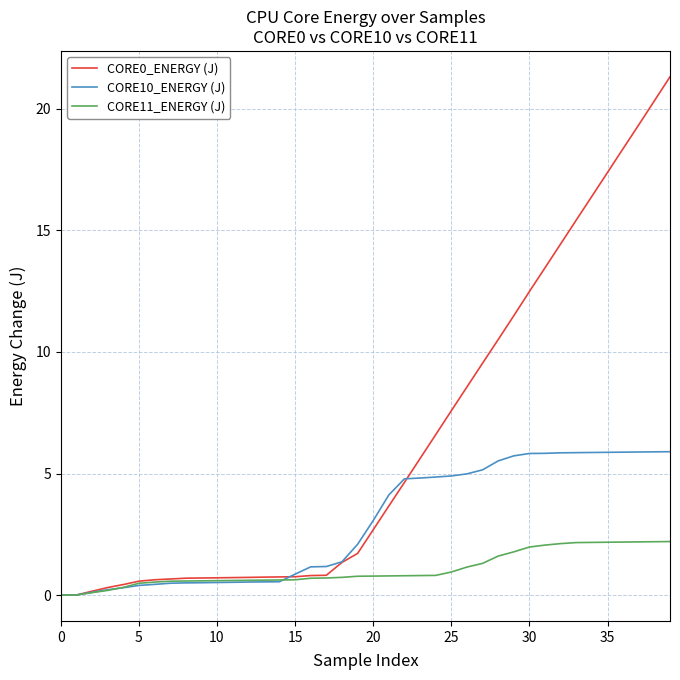

What is the greatest value displayed?

21.3